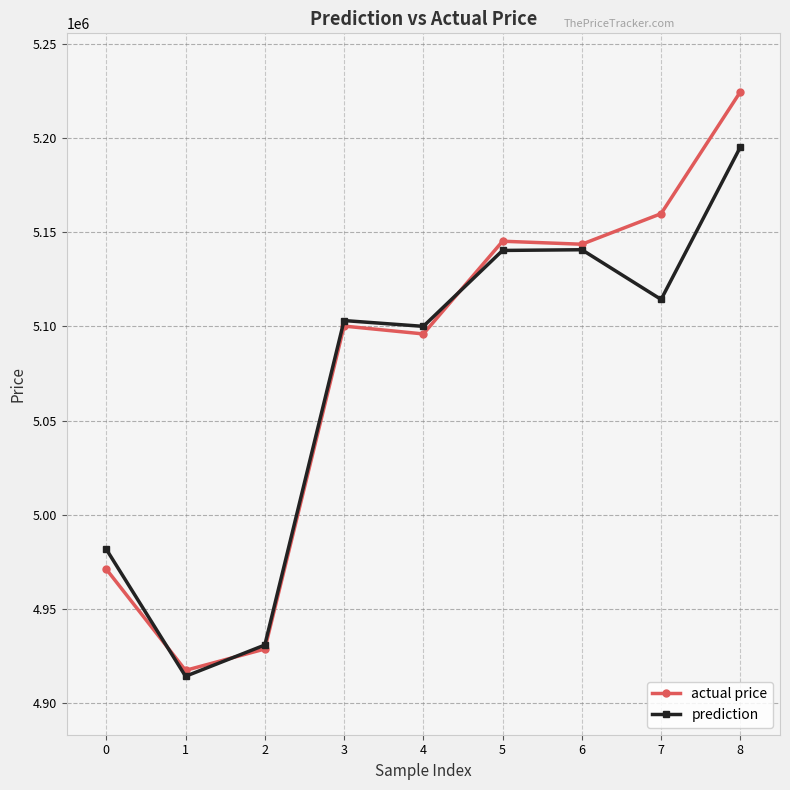

What is the maximum value for prediction?

5195162.0